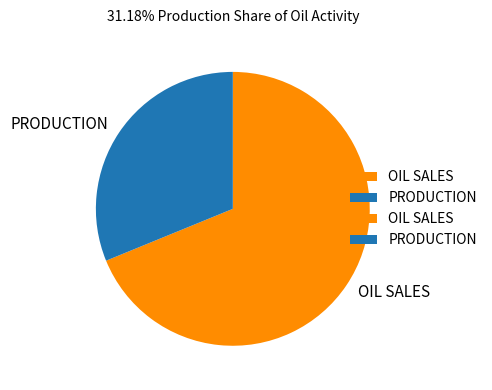

Is the sum of OIL SALES and PRODUCTION greater than half?

Yes